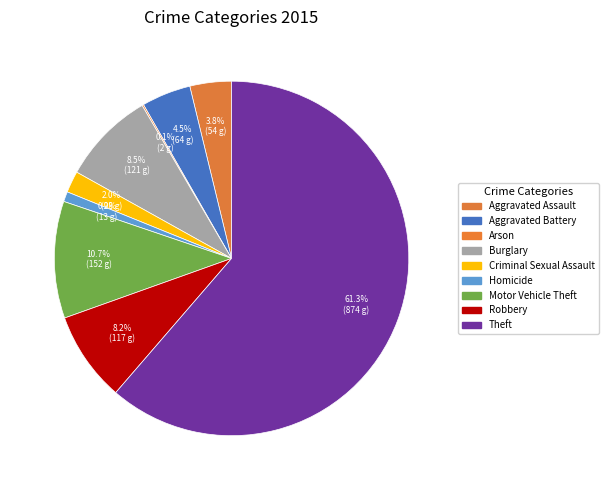

What percentage is the Aggravated Assault slice, to the nearest percent?

4%